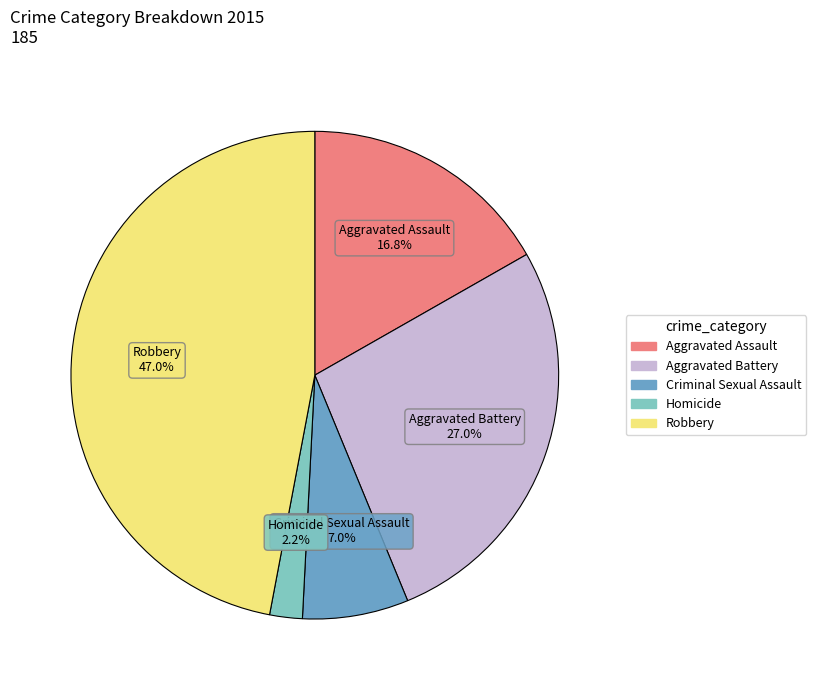

Rank the categories by value from lowest to highest.

Homicide, Criminal Sexual Assault, Aggravated Assault, Aggravated Battery, Robbery